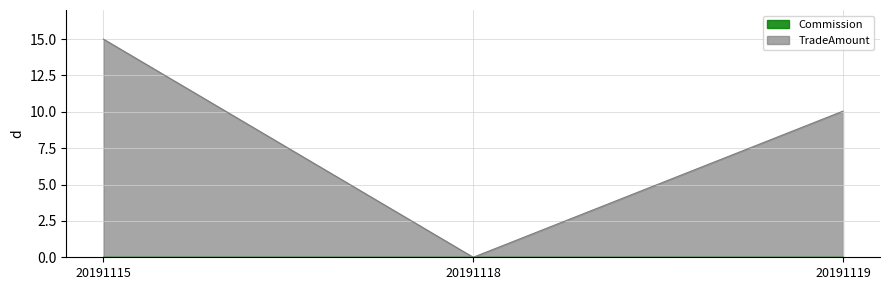

At which label does Commission reach its peak?

20191115